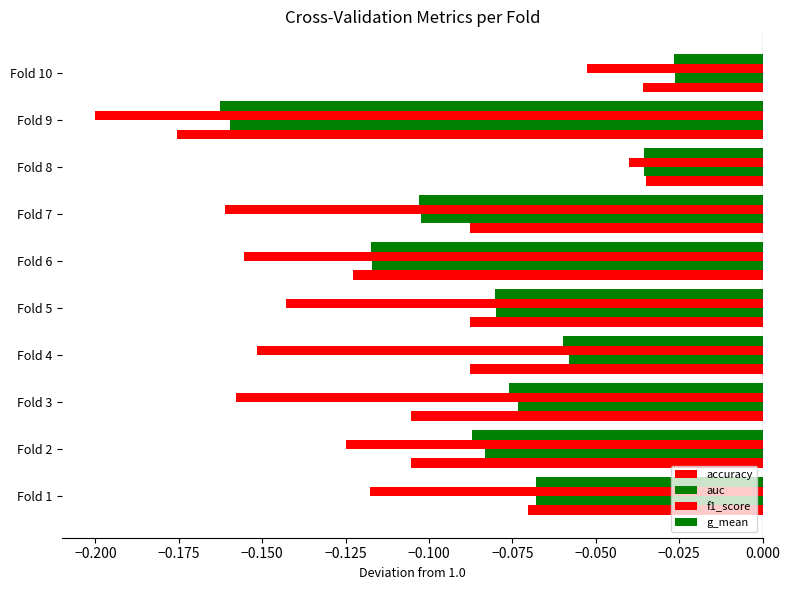

Rank the series by their maximum value, from highest to lowest.

auc, g_mean, accuracy, f1_score